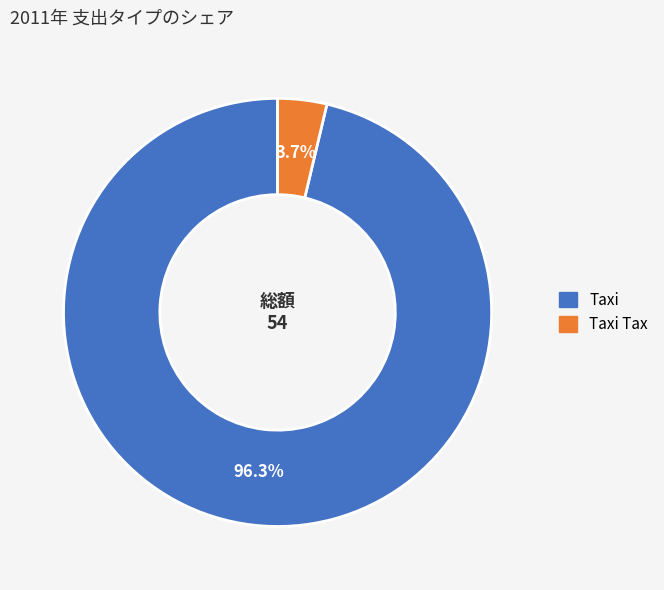

Does any single category account for the majority?

Yes